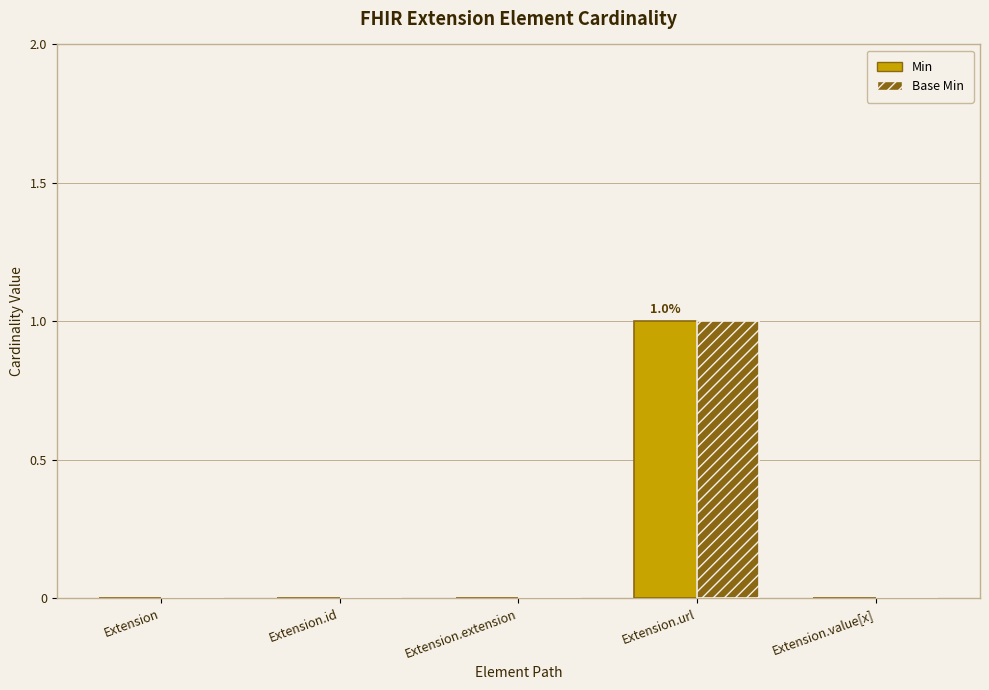

At which category is the sum across all series the highest?

Extension.url